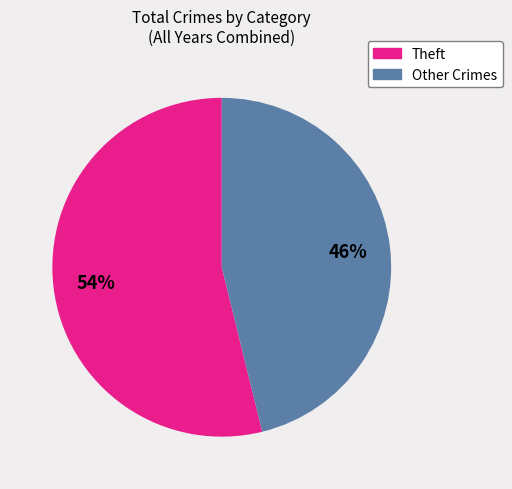

Is there any slice that represents more than half of the pie?

Yes